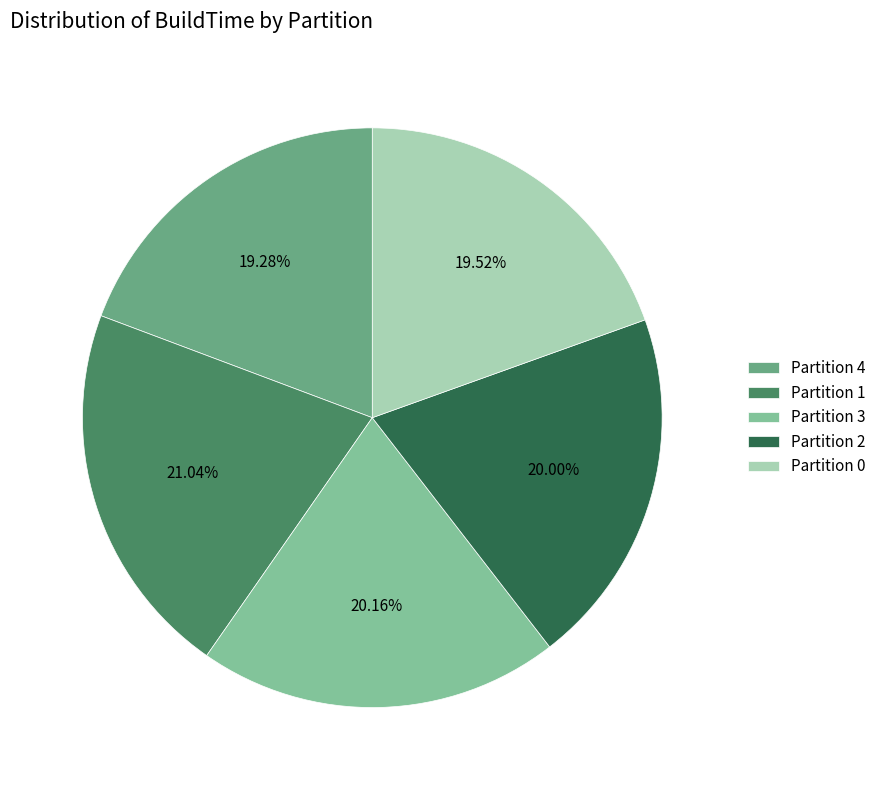

How many slices are in this pie chart?

5